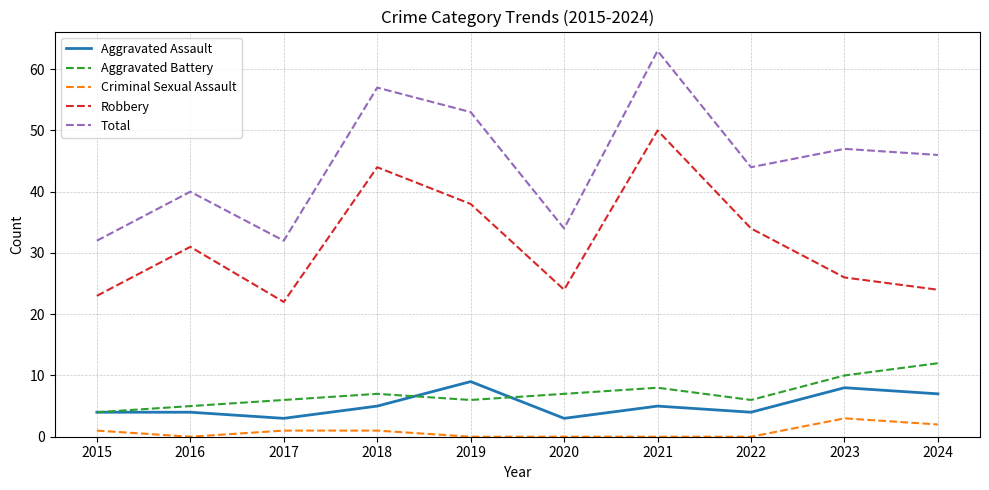

Reading left to right, extract all data points from this chart.

Aggravated Assault: 2015=4	2016=4	2017=3	2018=5	2019=9	2020=3	2021=5	2022=4	2023=8	2024=7
Aggravated Battery: 2015=4	2016=5	2017=6	2018=7	2019=6	2020=7	2021=8	2022=6	2023=10	2024=12
Criminal Sexual Assault: 2015=1	2016=0	2017=1	2018=1	2019=0	2020=0	2021=0	2022=0	2023=3	2024=2
Robbery: 2015=23	2016=31	2017=22	2018=44	2019=38	2020=24	2021=50	2022=34	2023=26	2024=24
Total: 2015=32	2016=40	2017=32	2018=57	2019=53	2020=34	2021=63	2022=44	2023=47	2024=46